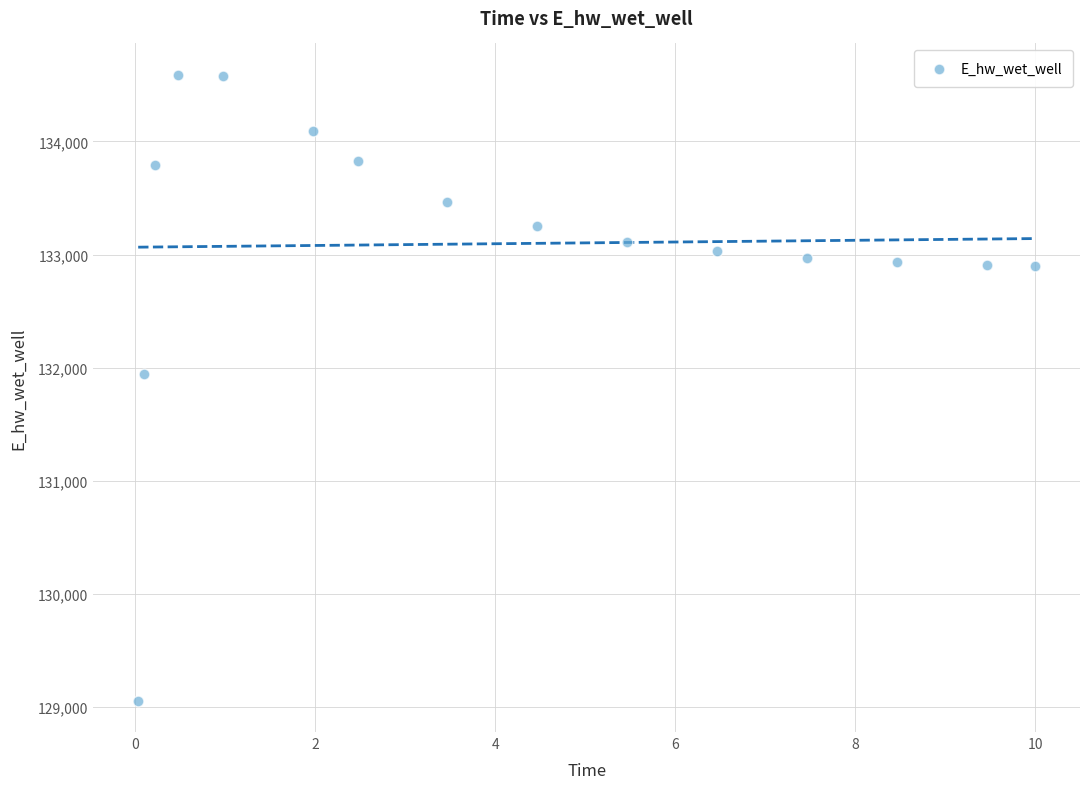

What Y value in the scatter plot is closest to 131822?

131943.1